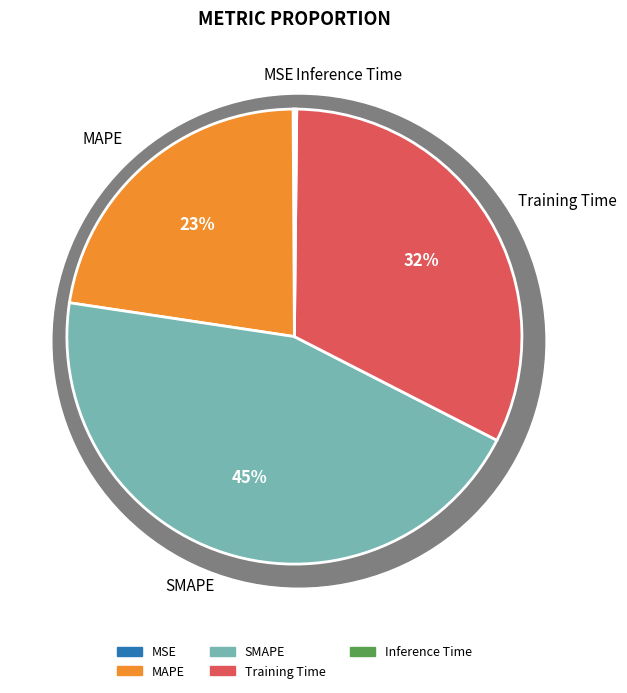

What percentage do SMAPE and MSE together represent?

44.9%